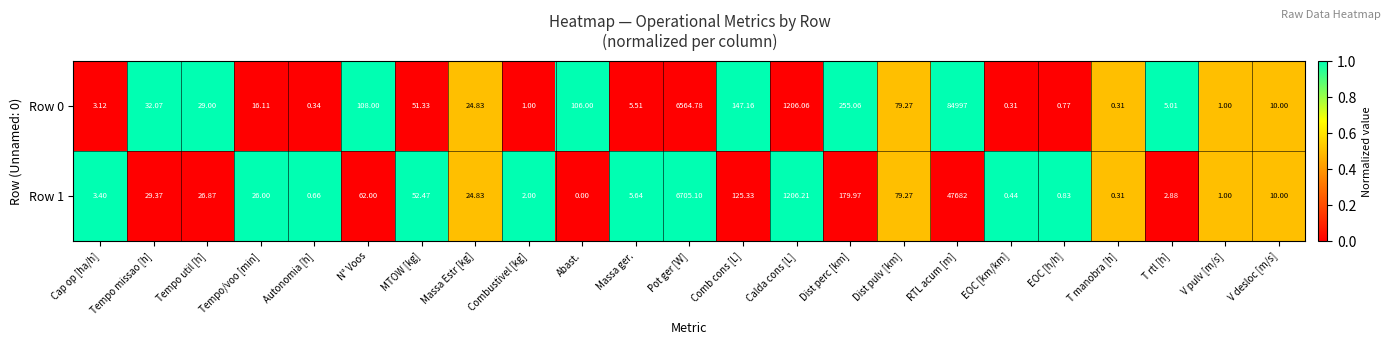

Which category has the lowest value across all series?

Abast.